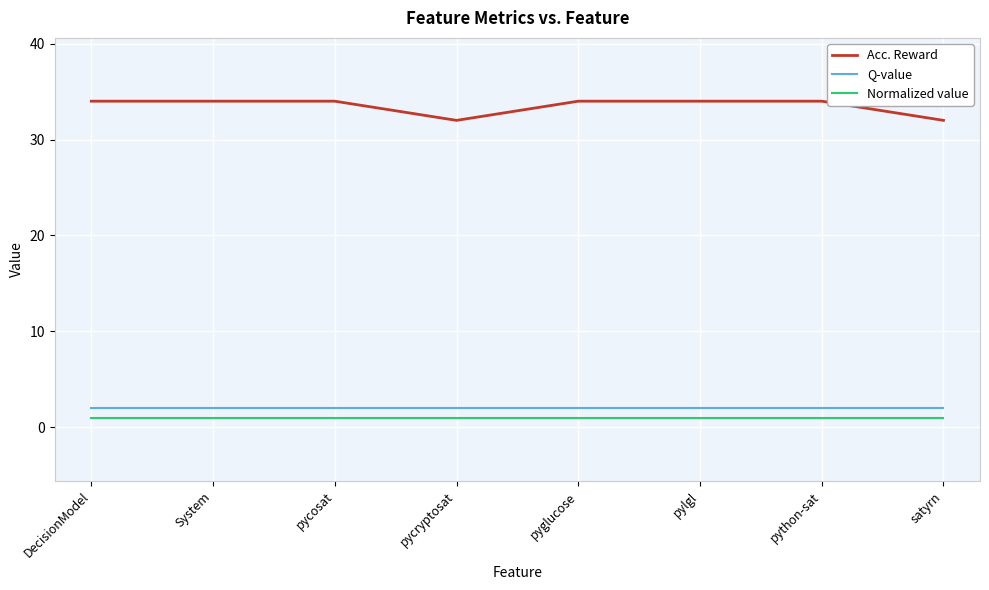

What is the sum of the Acc. Reward values at satyrn and pycosat?

66